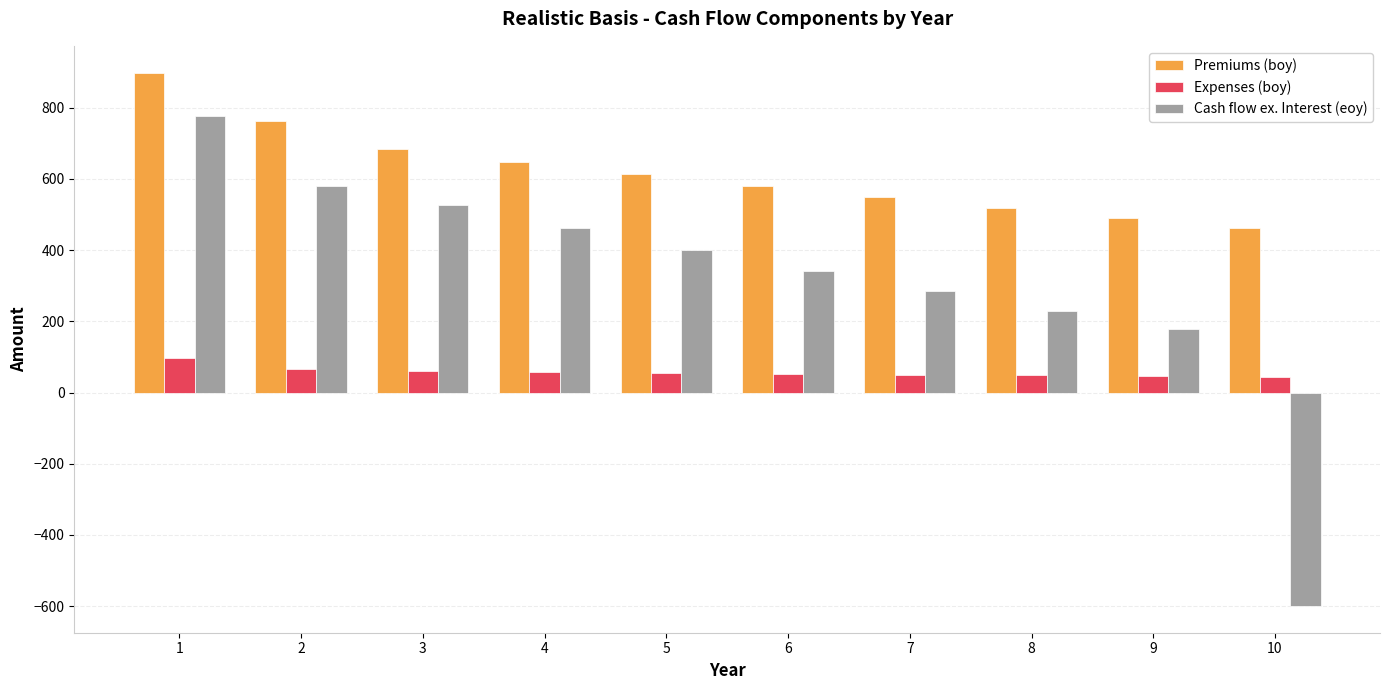

The Expenses (boy) series shows 52.4 at 6. True or false?

True